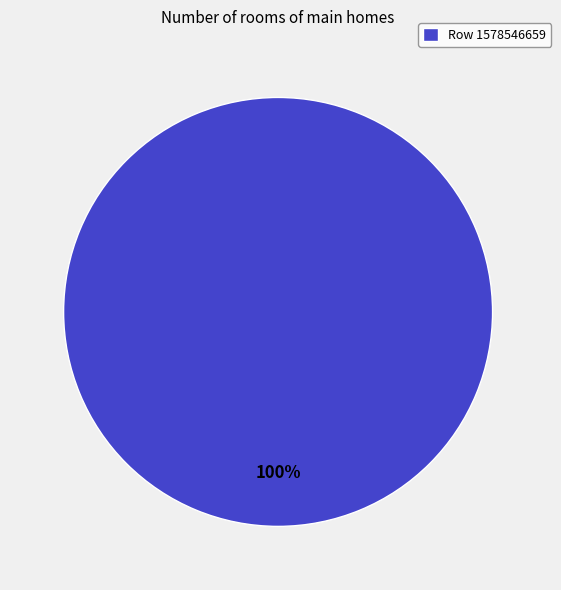

Is it true that Row 1578546659 is 100% of the pie?

True